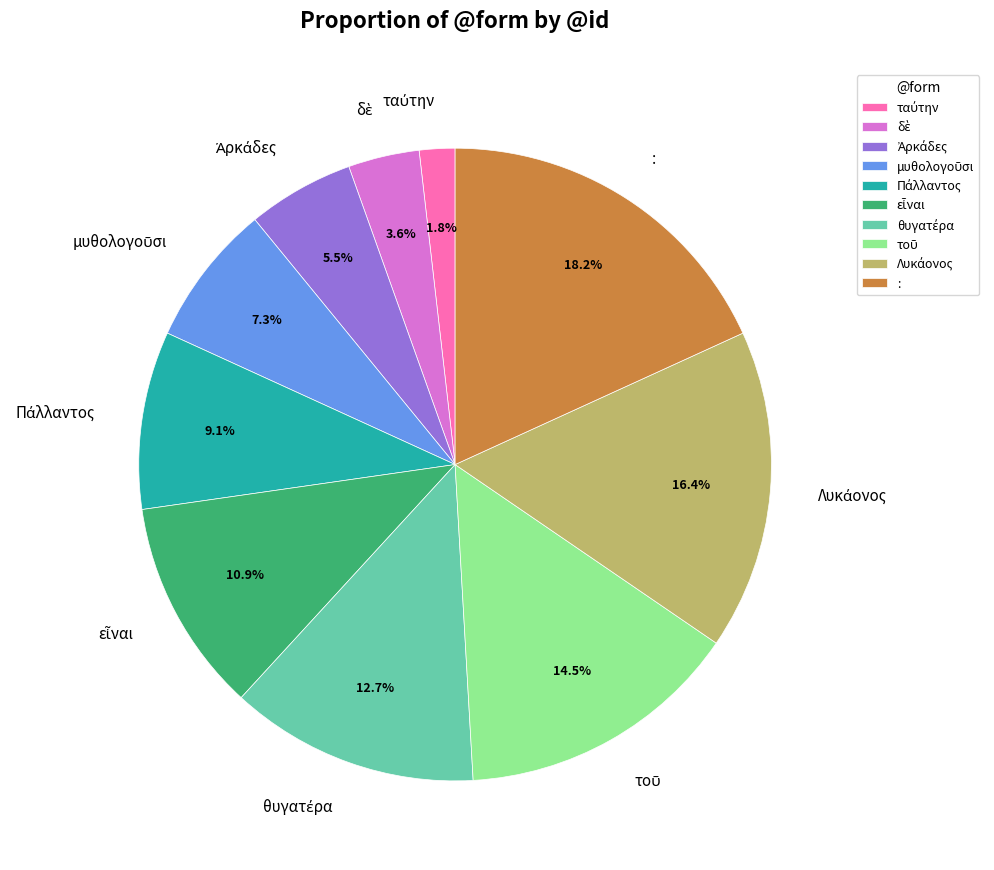

Which slice is the largest?

: